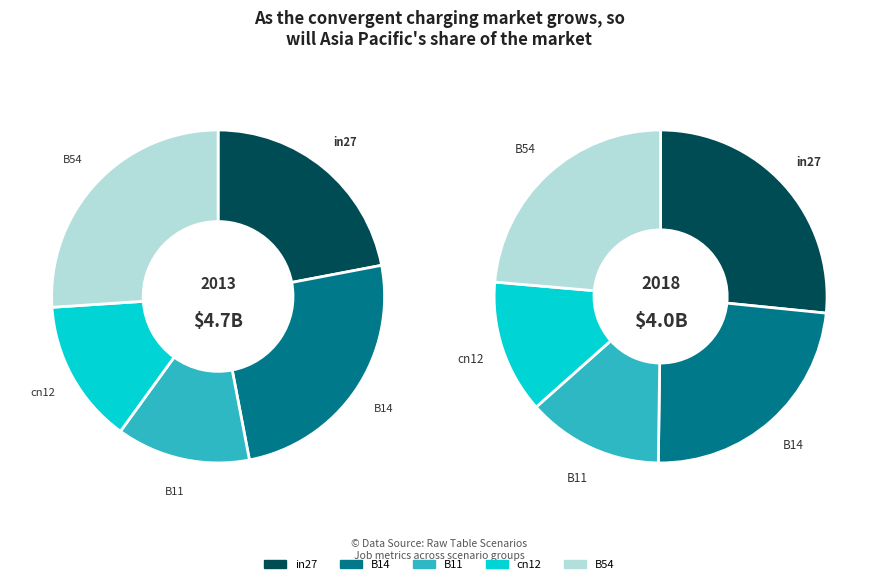

How many slices are in this pie chart?

5